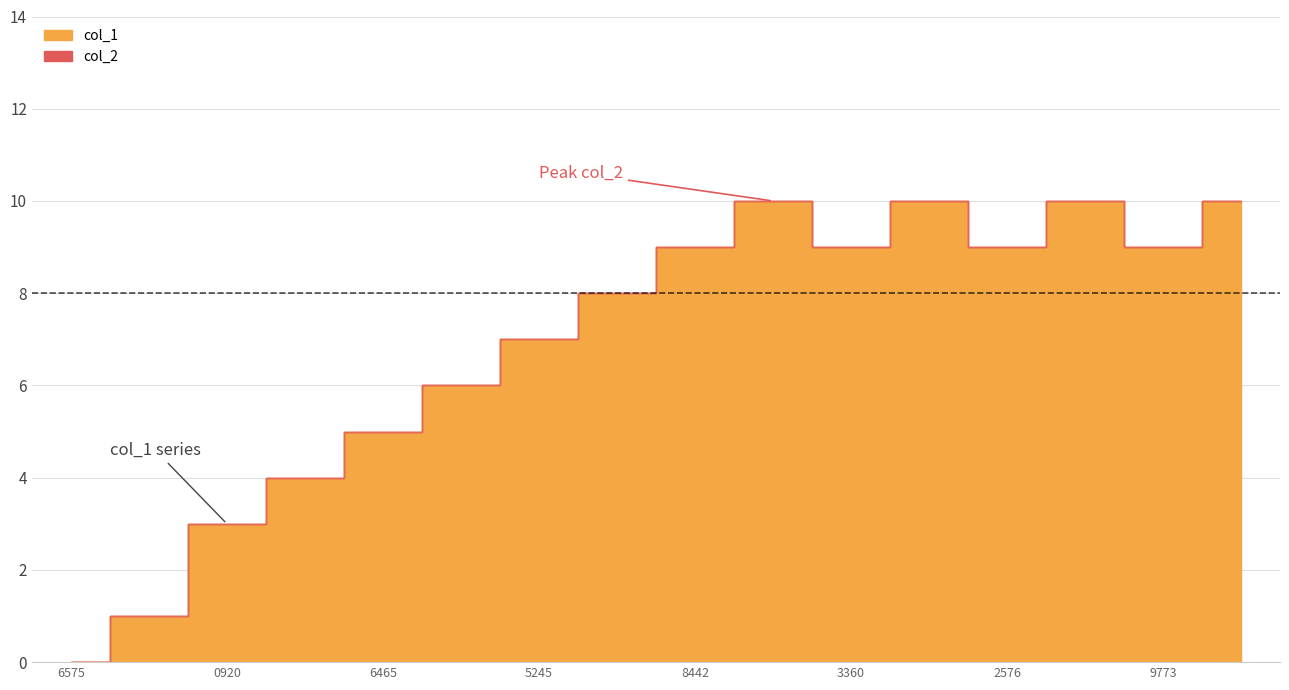

Count the values in the range 5 to 10.

12